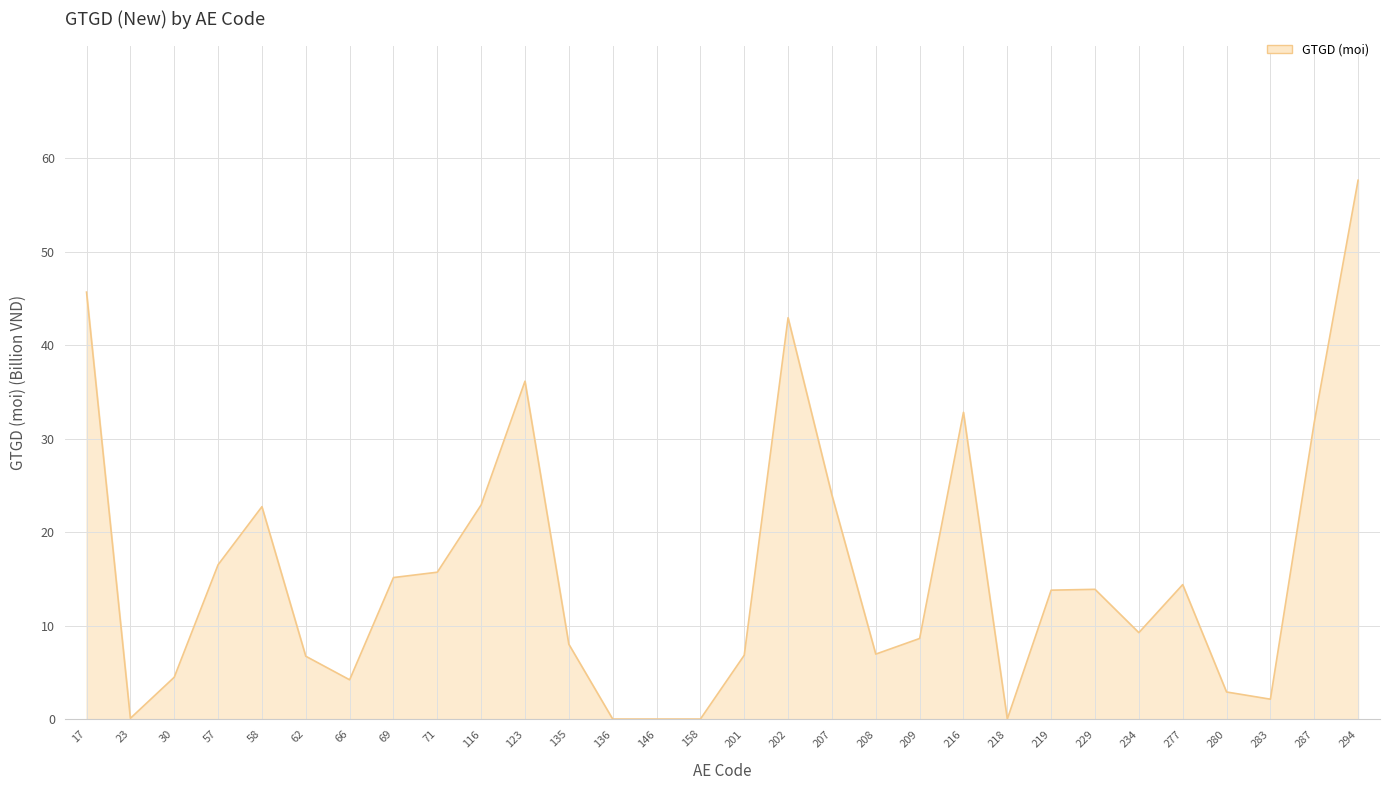

Where does the data first go above 13?

17